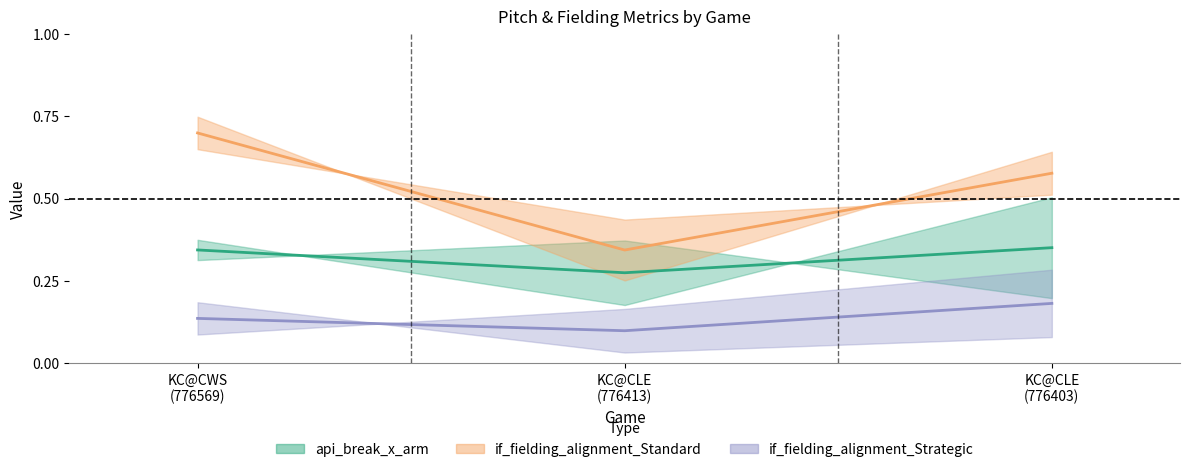

List the series in order of their peak value, highest first.

if_fielding_alignment_Standard_top, if_fielding_alignment_Standard_bot, api_break_x_arm_top, api_break_x_arm_bot, if_fielding_alignment_Strategic_top, if_fielding_alignment_Strategic_bot